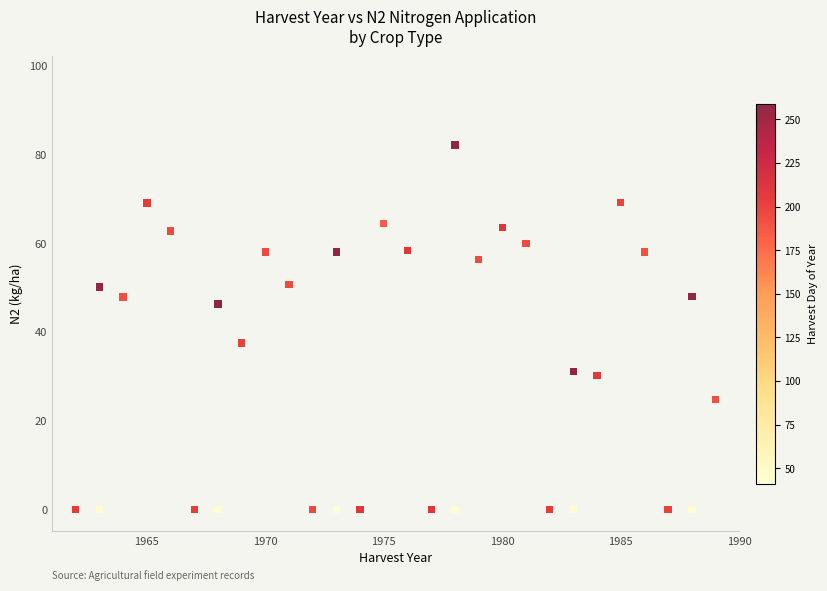

What Y value in the scatter plot is closest to 41?

37.5